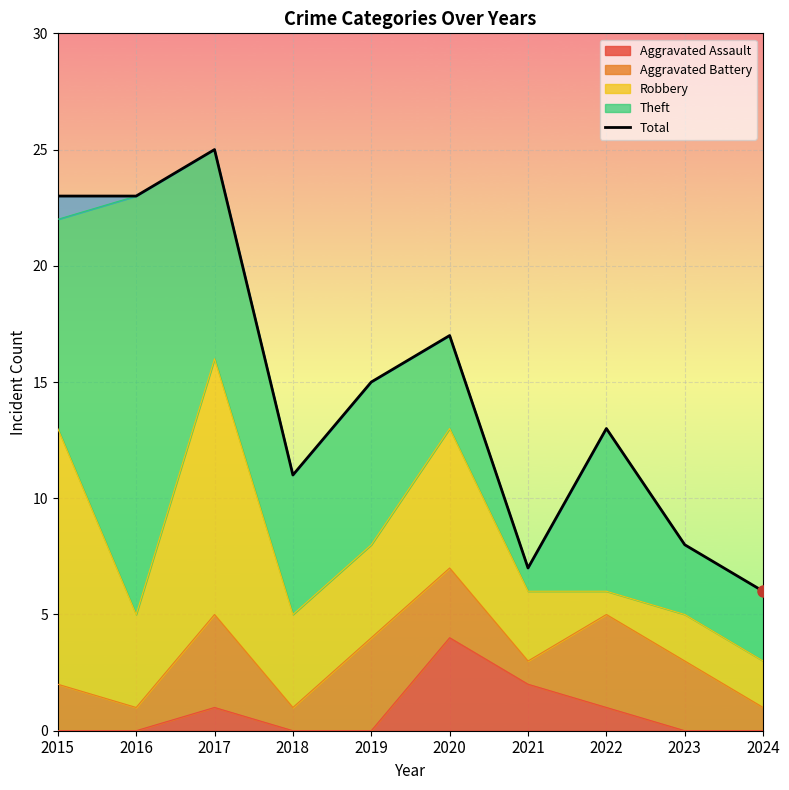

Read the value at 2017, to the nearest 10.

20